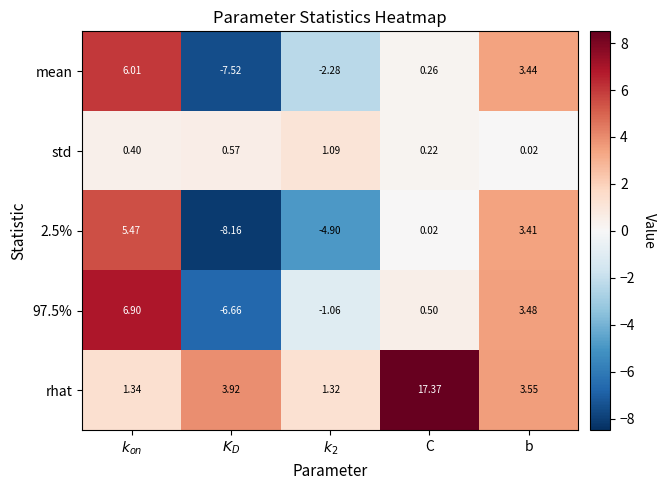

Between $K_D$ and $k_2$, which series saw the biggest shift?

97.5%